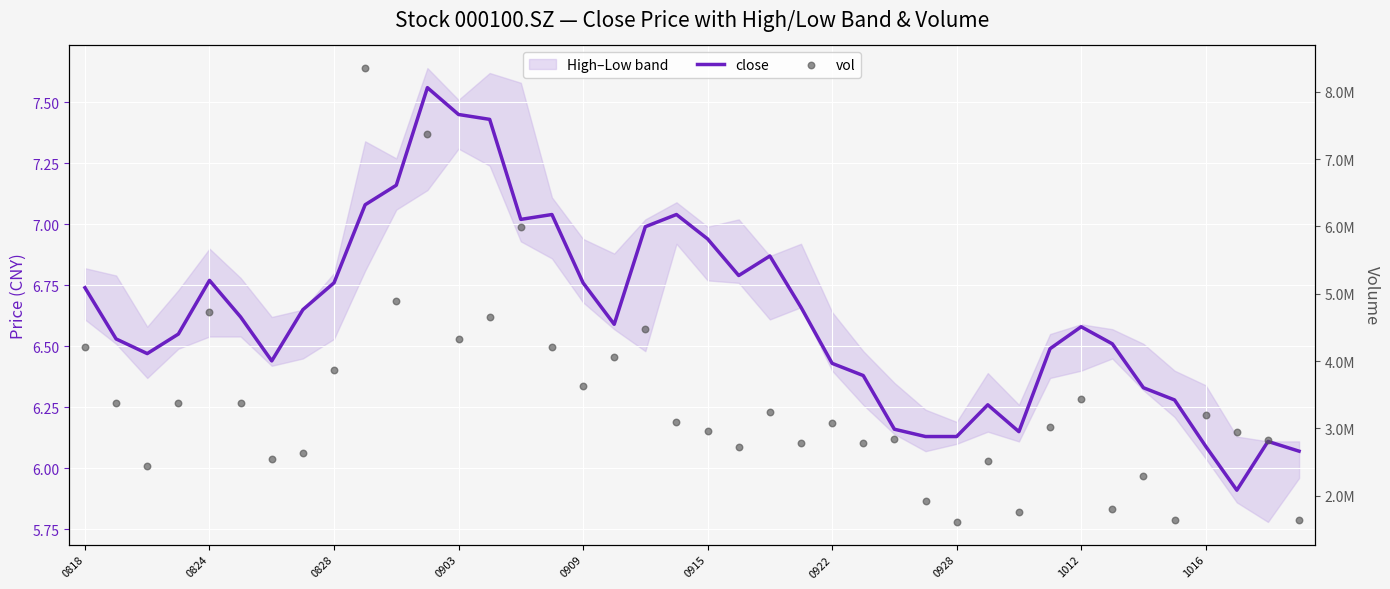

Which series has the largest total across all categories?

vol